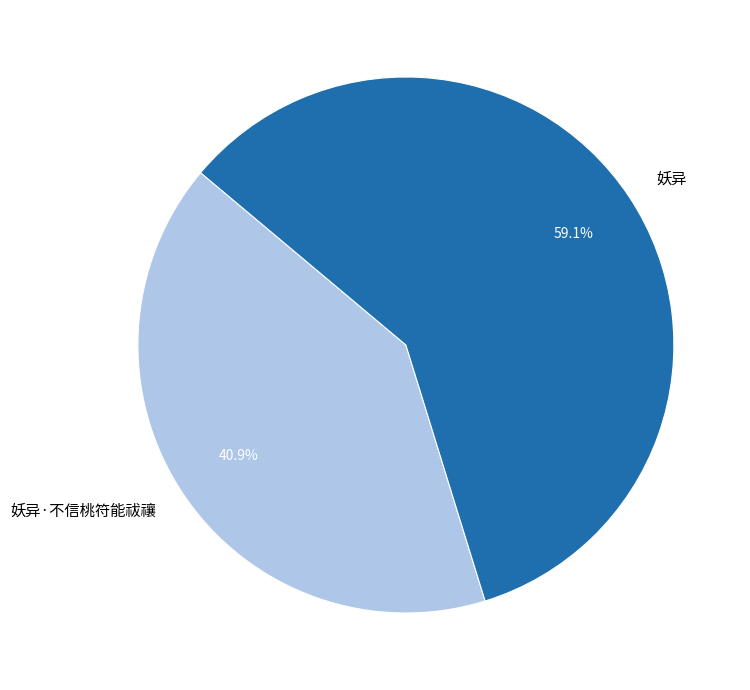

What is the total percentage of 妖异 and 妖异·不信桃符能祓禳?

100.0%